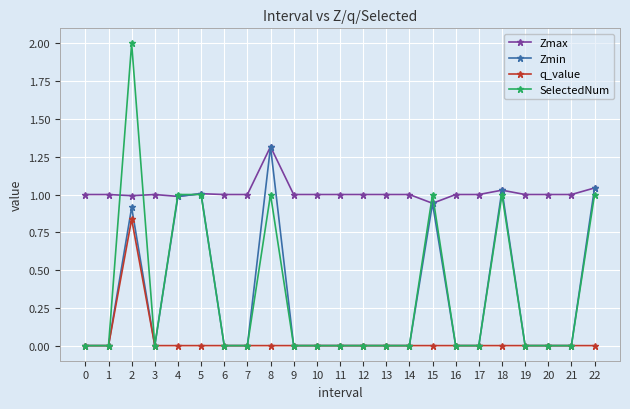

Is the value of q_value at 14 greater than the value of SelectedNum at 4?

No